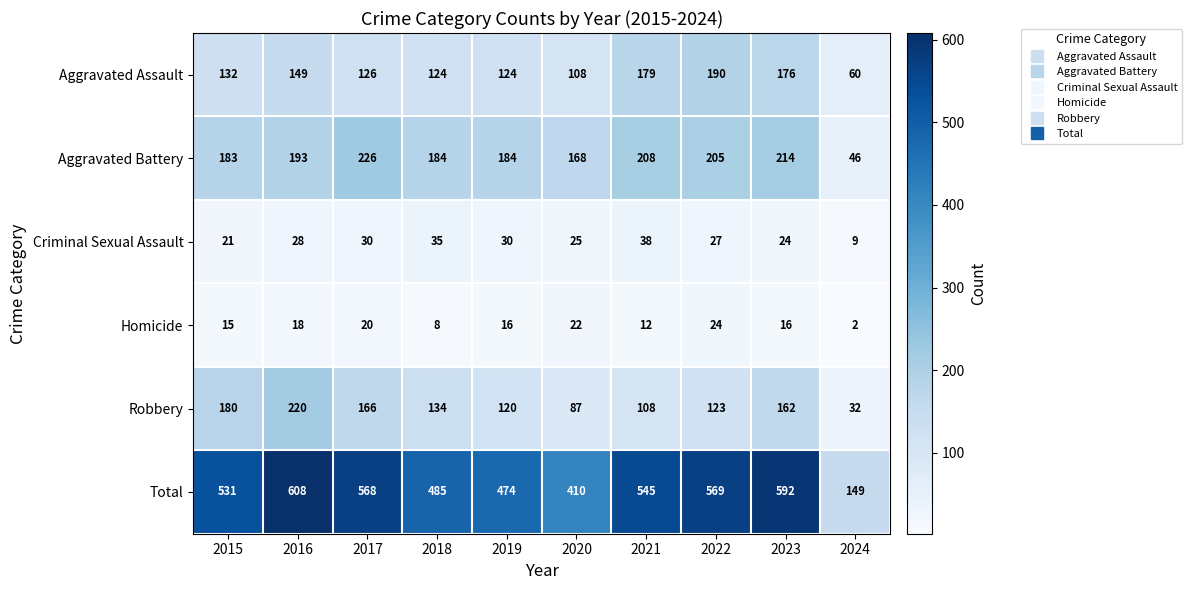

What is the total value across all series at 2019?

948